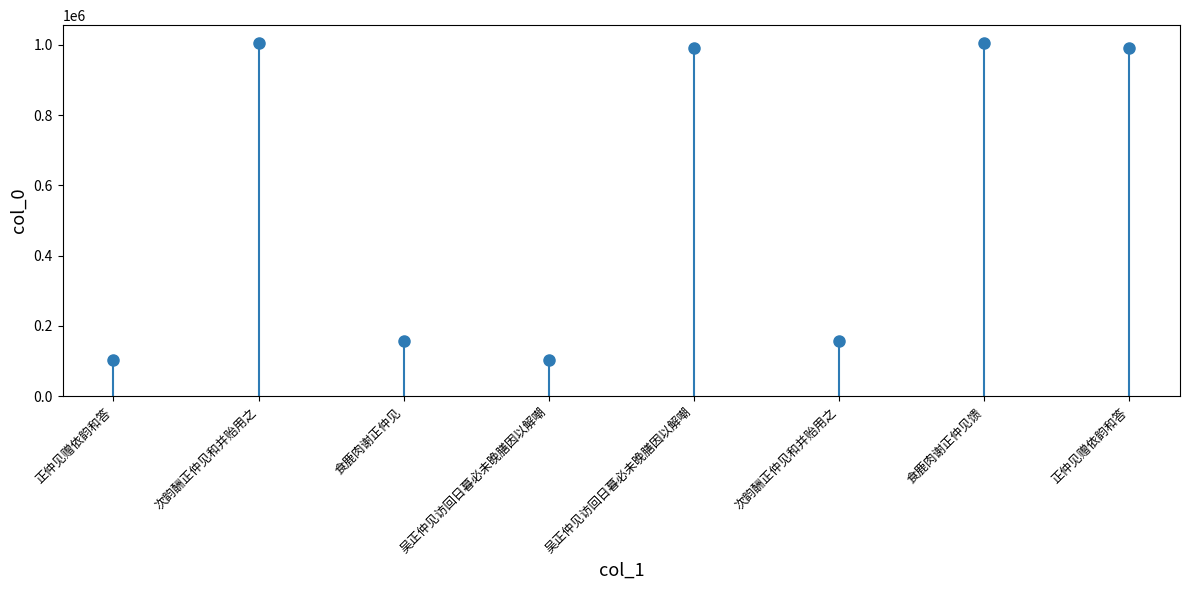

What is the change in value from 次韵酬正仲见和并贻用之 to 食鹿肉谢正仲见?

-847596